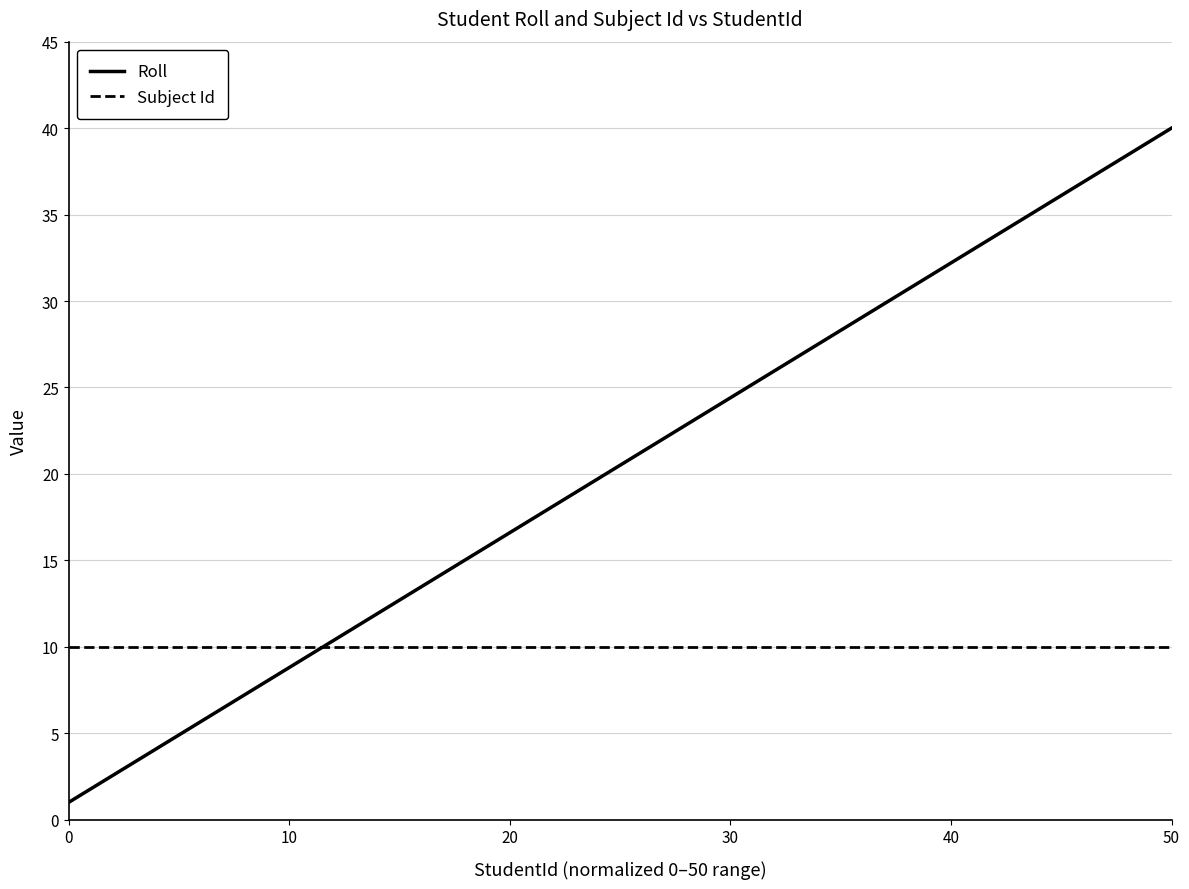

Which series has the largest total across all categories?

Roll